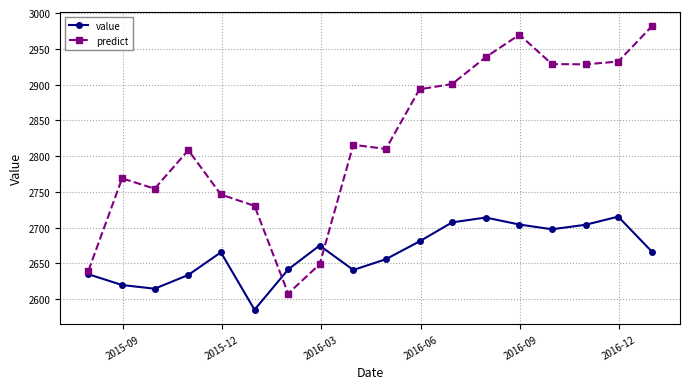

Rank the series by their maximum value, from lowest to highest.

value, predict